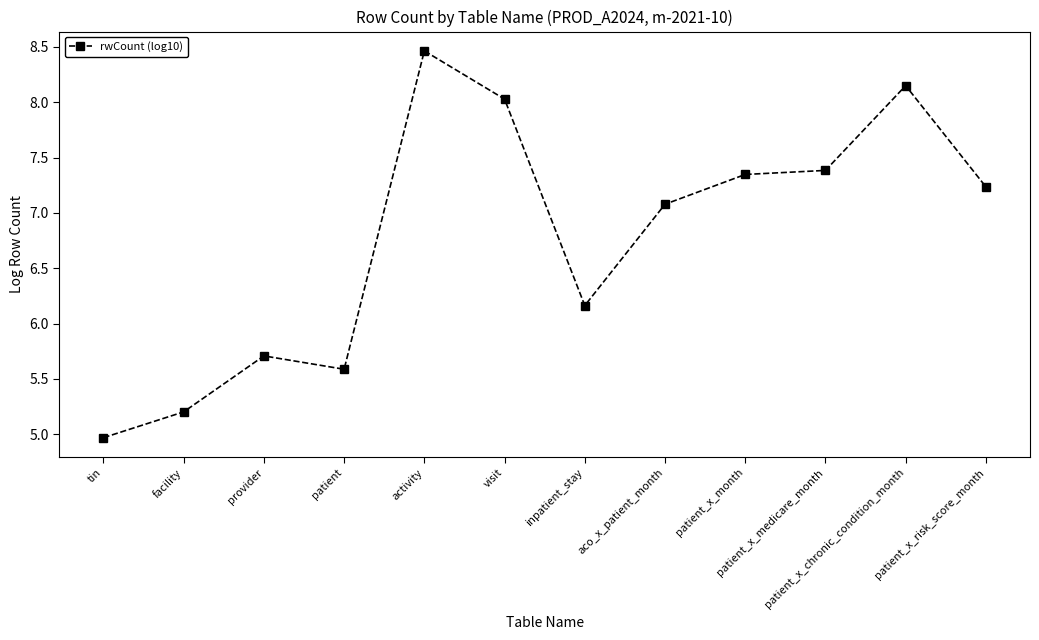

Where is the first local minimum?

patient